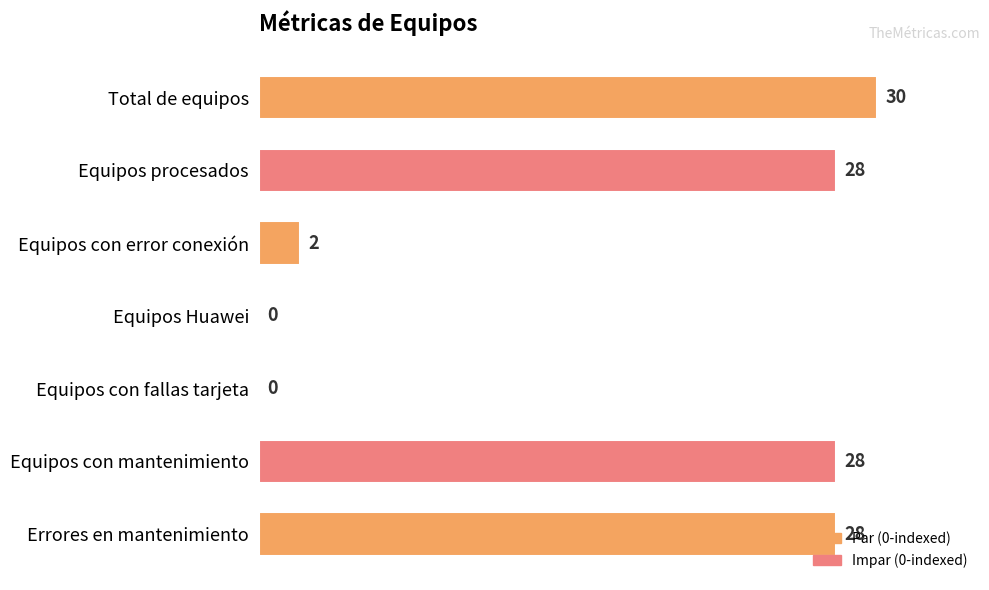

Which label corresponds to the largest value in the chart?

Total de equipos